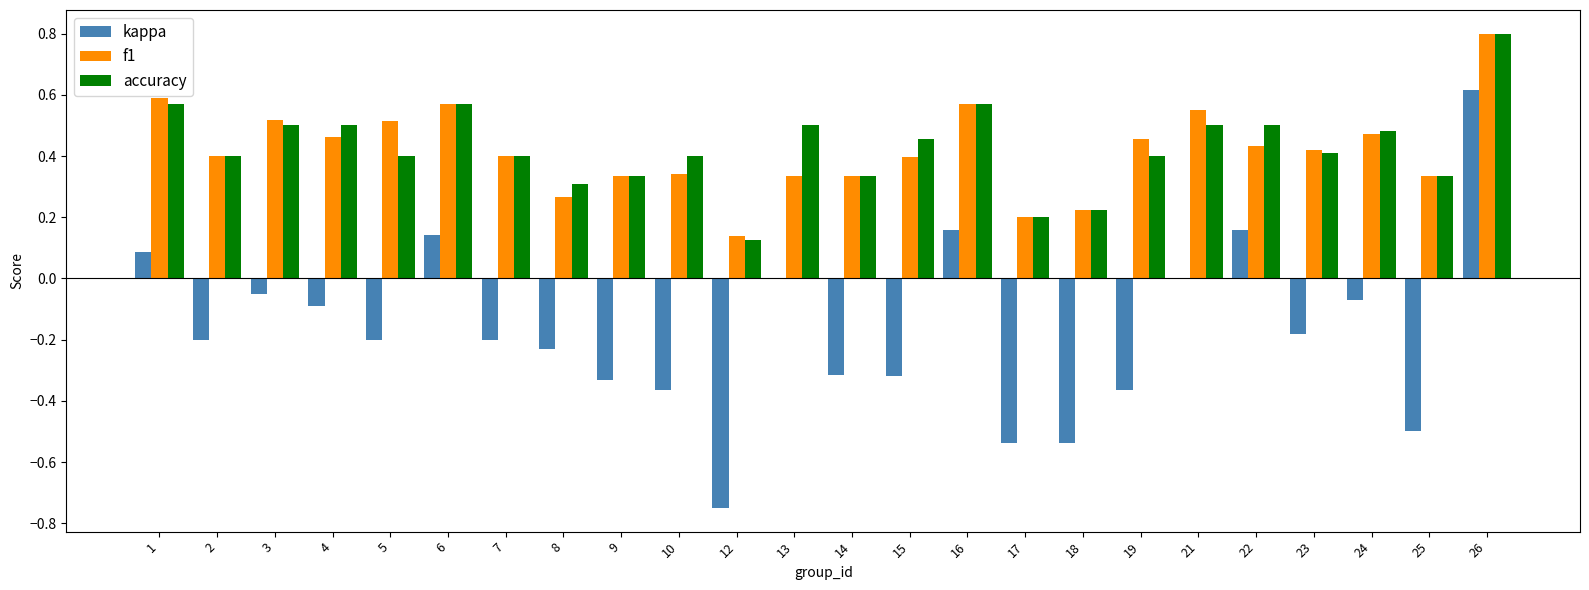

At which category is the sum across all series the highest?

26